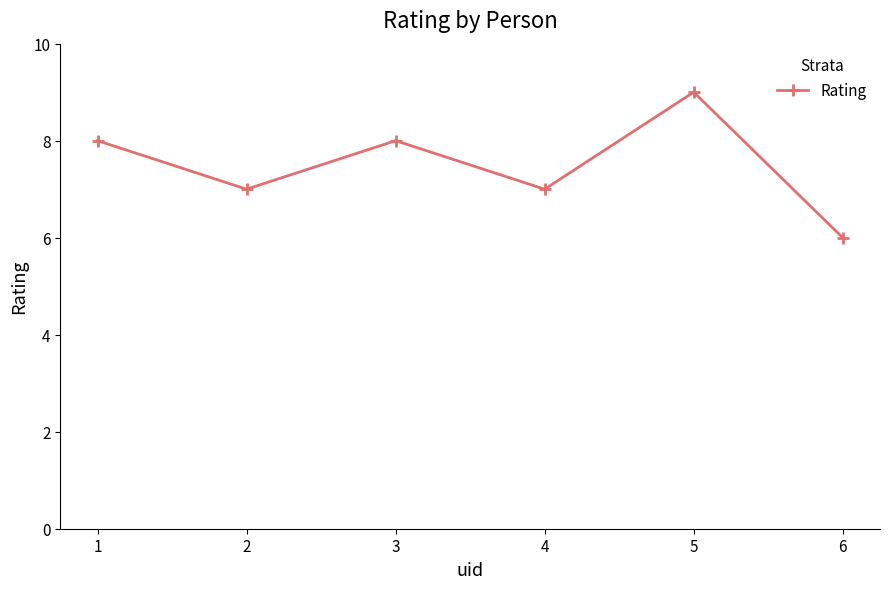

What is the value of the 1st point from the left?

8